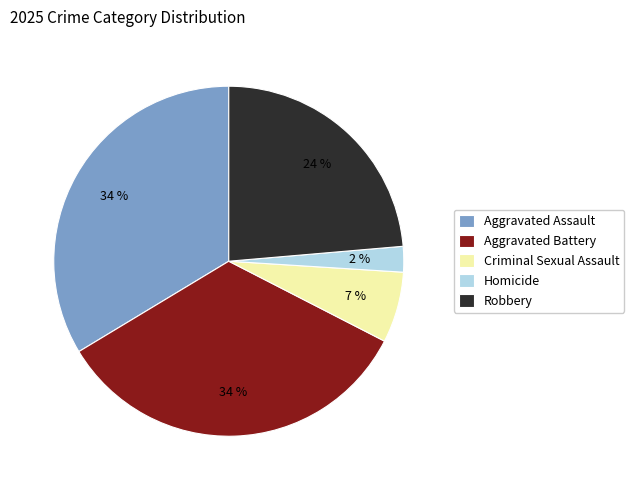

Is Homicide the majority of the pie?

No